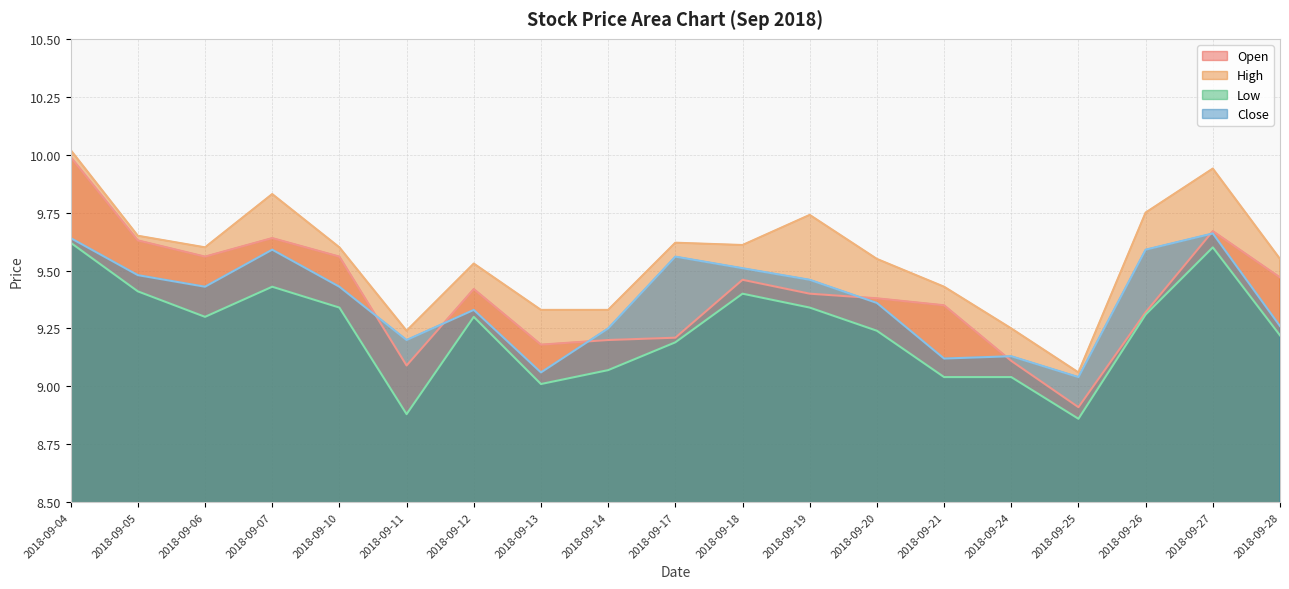

At which label is High closest to 9?

2018-09-25